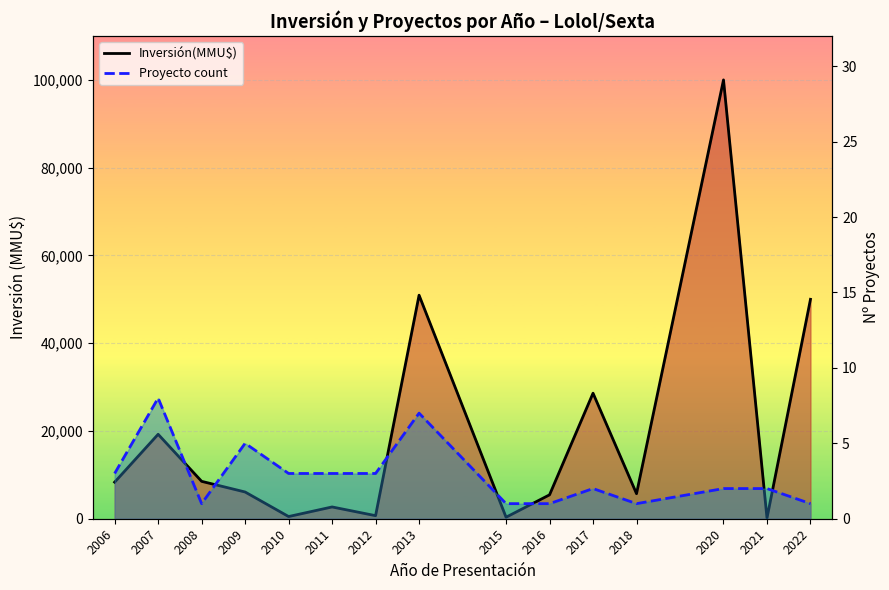

Reading left to right, what are all the values shown in this chart?

Inversión(MMU$): 2006=8336	2007=19244	2008=8521	2009=6092	2010=499	2011=2684	2012=698	2013=50939	2015=343	2016=5445	2017=28608	2018=5708	2020=100000	2021=160	2022=50000
Proyecto count: 2006=3	2007=8	2008=1	2009=5	2010=3	2011=3	2012=3	2013=7	2015=1	2016=1	2017=2	2018=1	2020=2	2021=2	2022=1